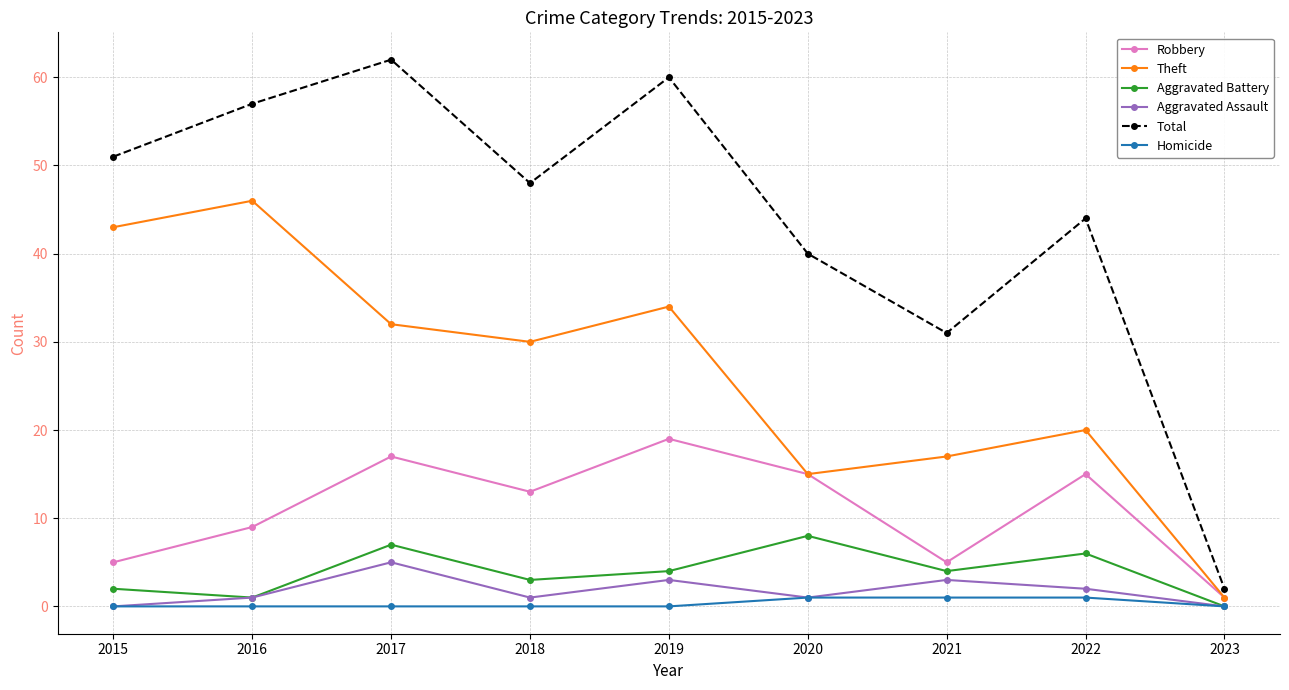

True or false: Theft and Homicide cross at least once.

False